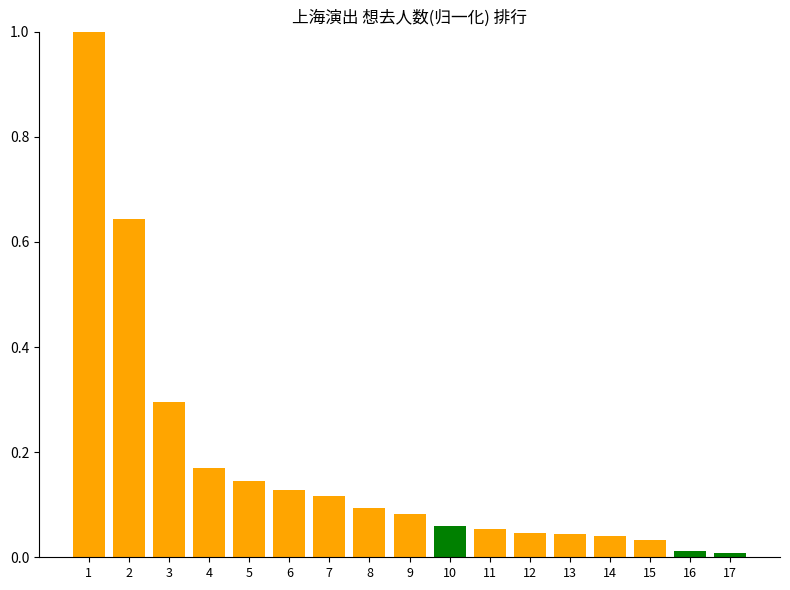

What is the maximum value shown in the chart?

1.0